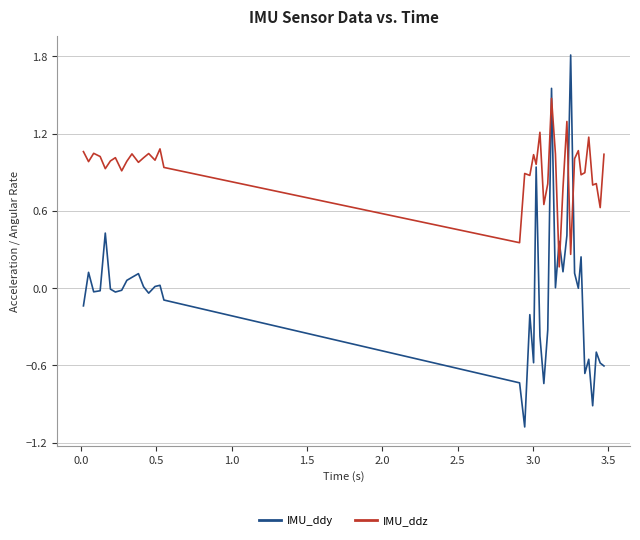

What are all the series names shown in the legend?

IMU_ddy, IMU_ddz